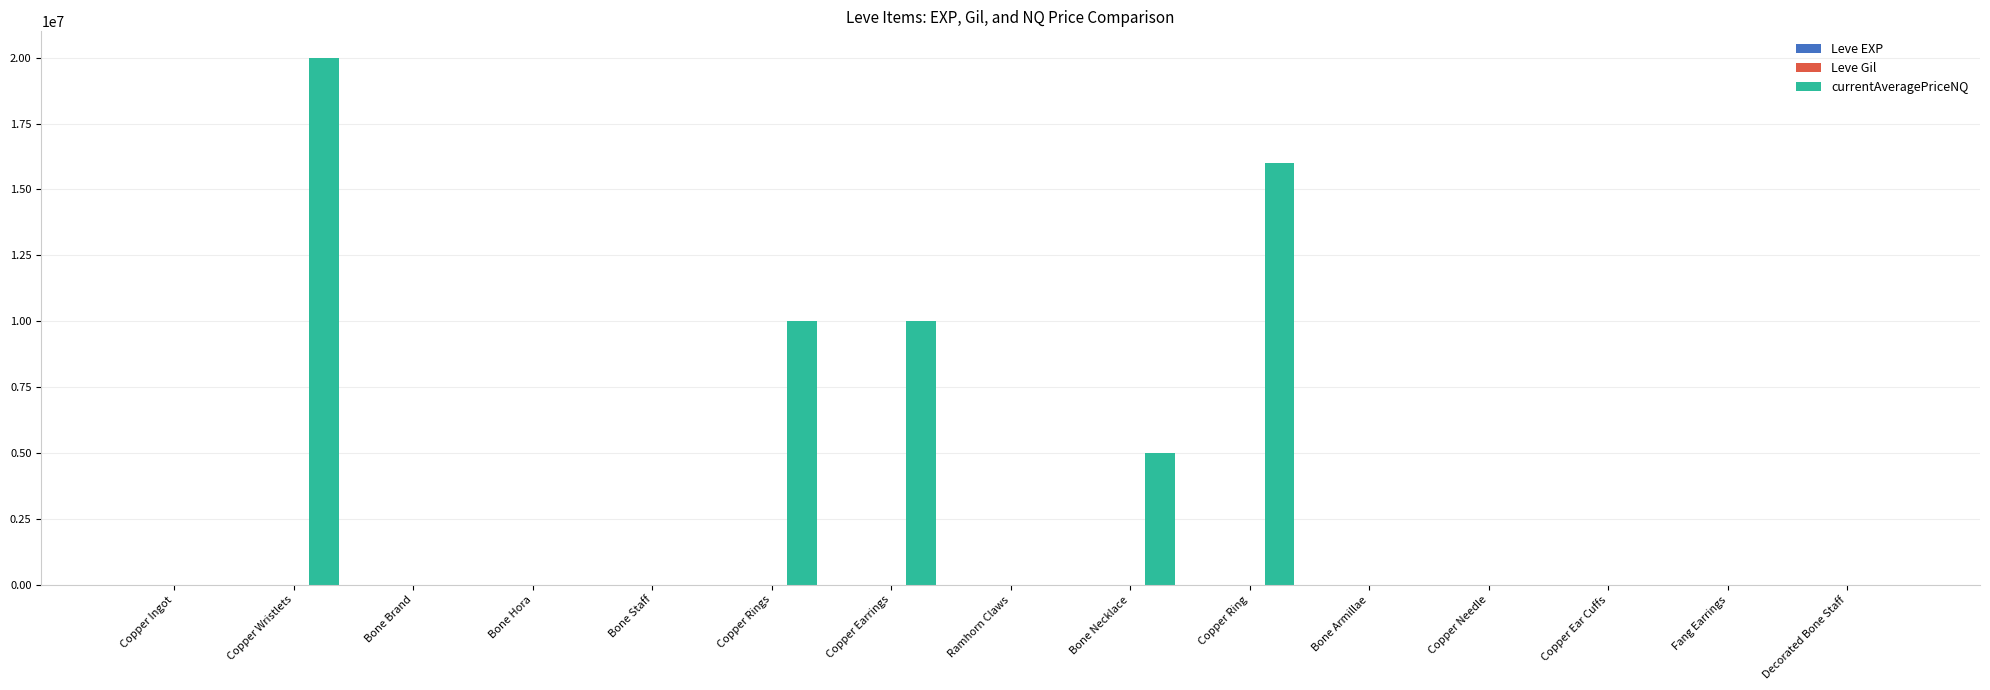

How many distinct data groups are displayed?

3